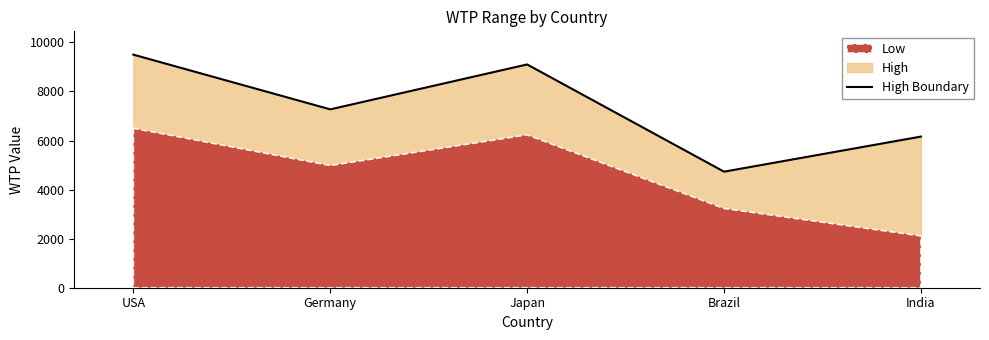

What is the difference between the second highest and minimum values?

4370